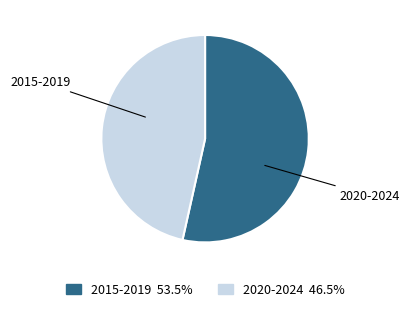

Is there any slice that represents more than half of the pie?

Yes